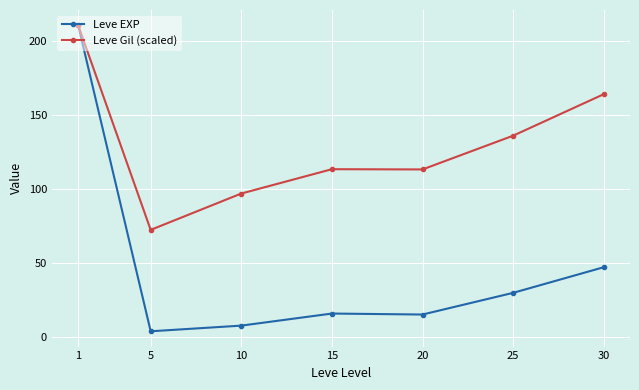

At 10, list the series in order from smallest to largest.

Leve EXP, Leve Gil (scaled)